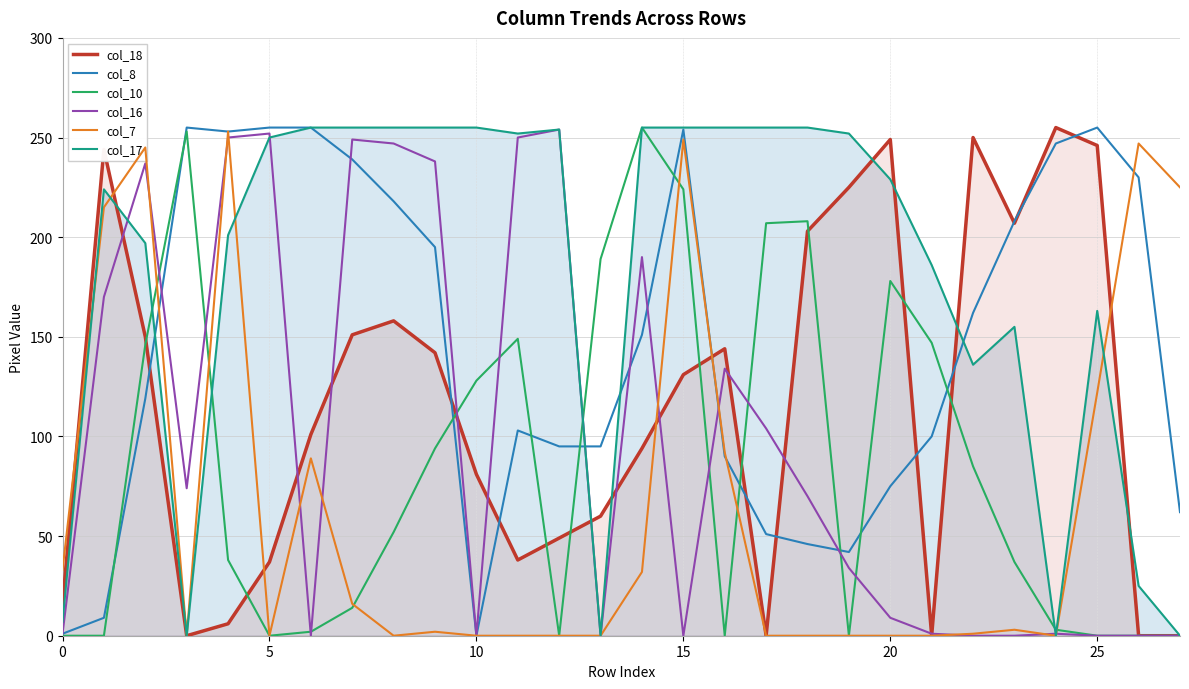

How many lines are shown in the chart?

6